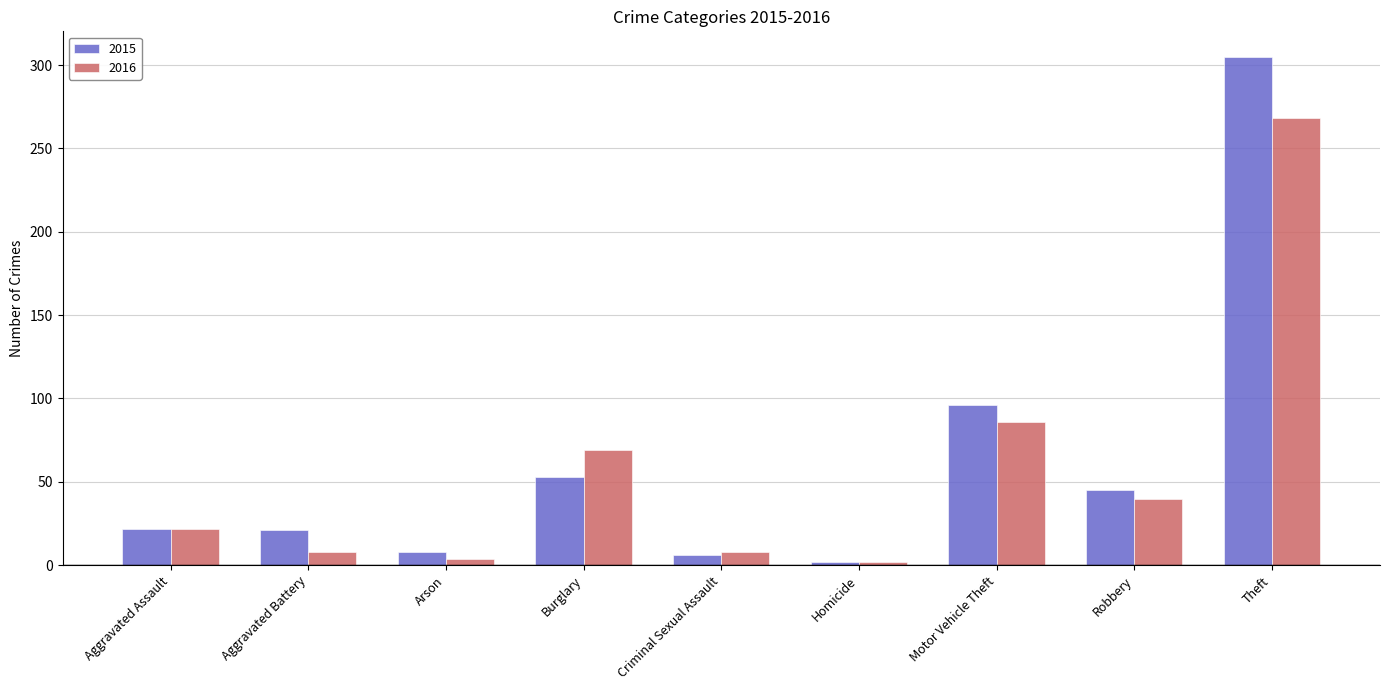

Which category has the highest value in the 2015 series?

Theft